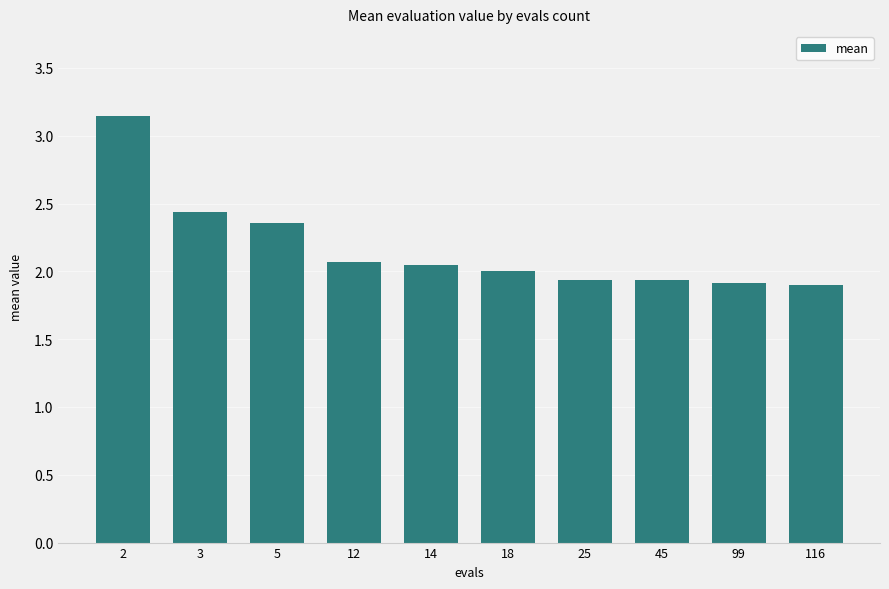

What is the average value?

2.2